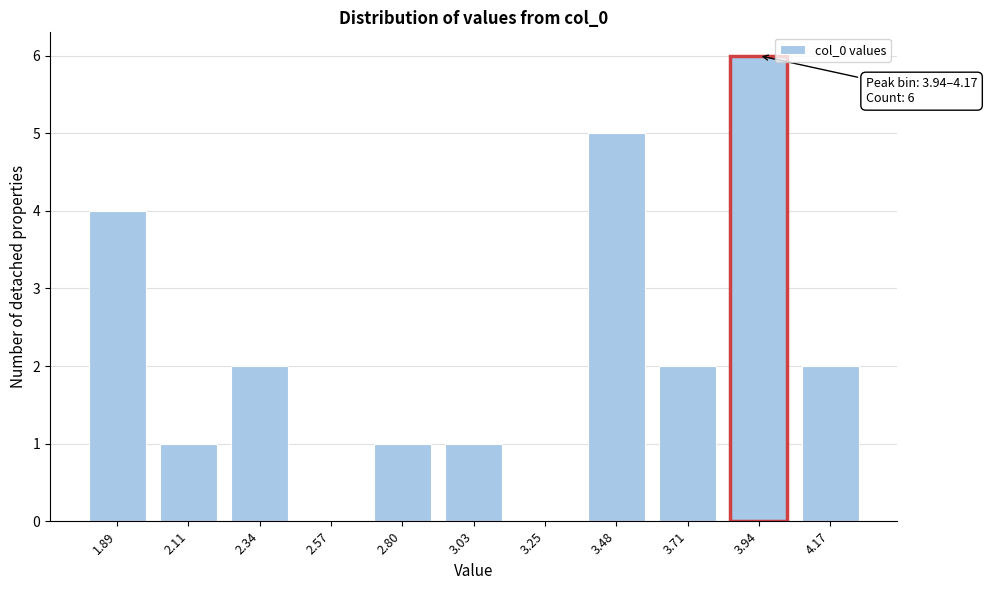

Reading left to right, transcribe all the data shown in this chart.

1.89=4	2.11=1	2.34=2	2.57=0	2.80=1	3.03=1	3.25=0	3.48=5	3.71=2	3.94=6	4.17=2